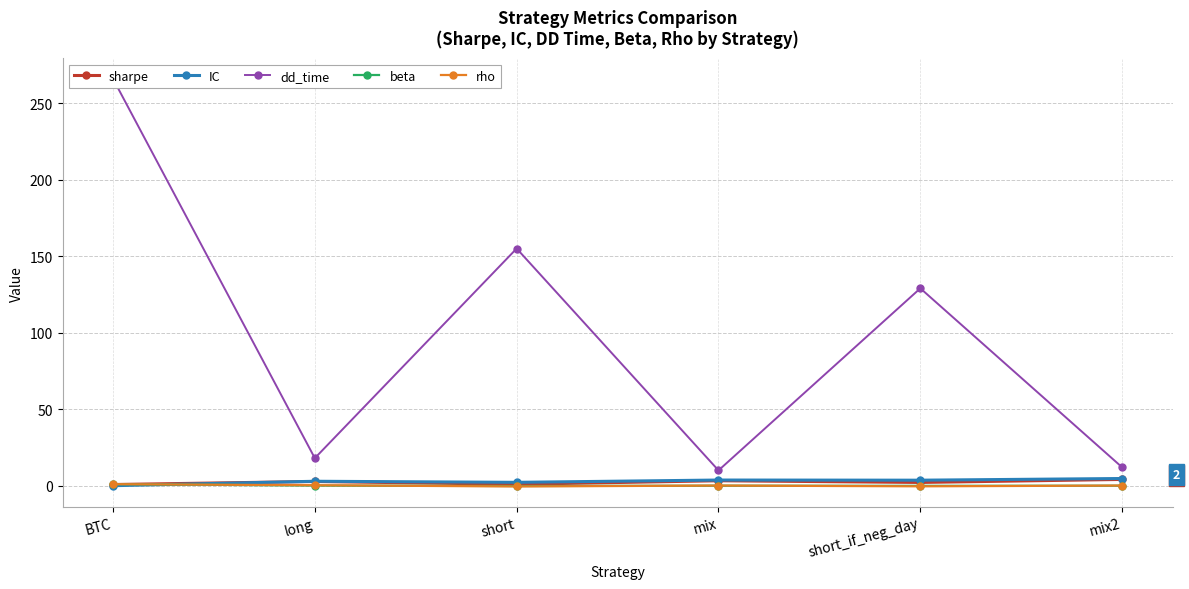

What are all the series names shown in the legend?

sharpe, IC, dd_time, beta, rho